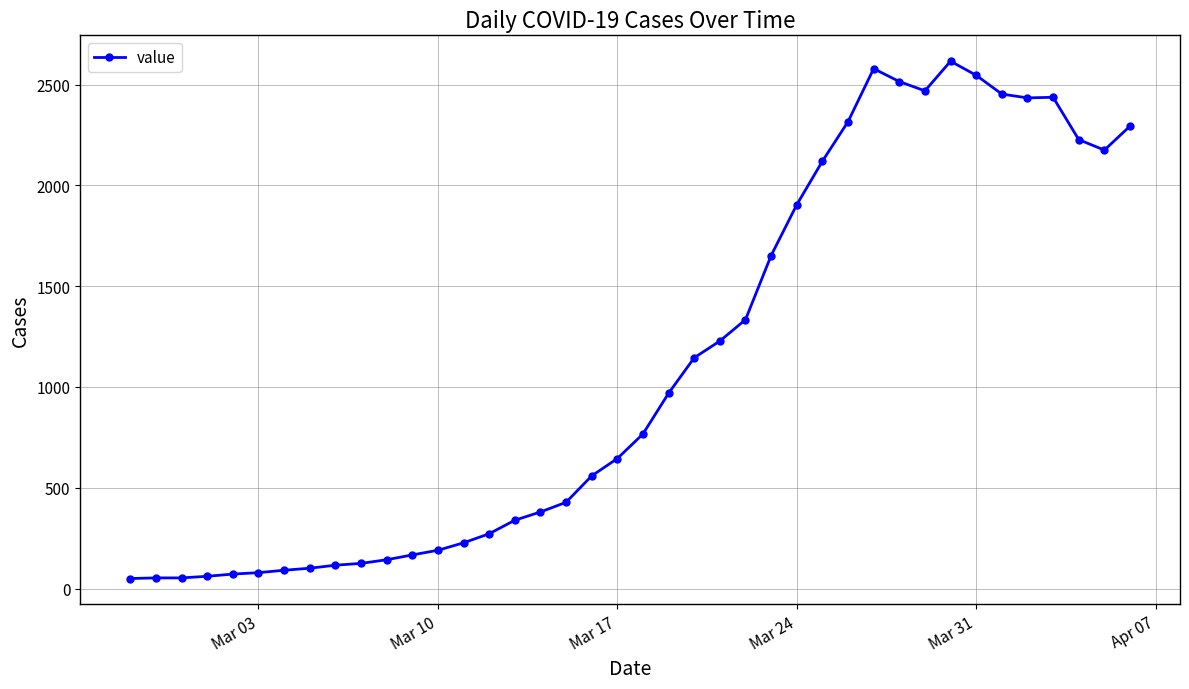

What is the maximum value shown in the chart?

2616